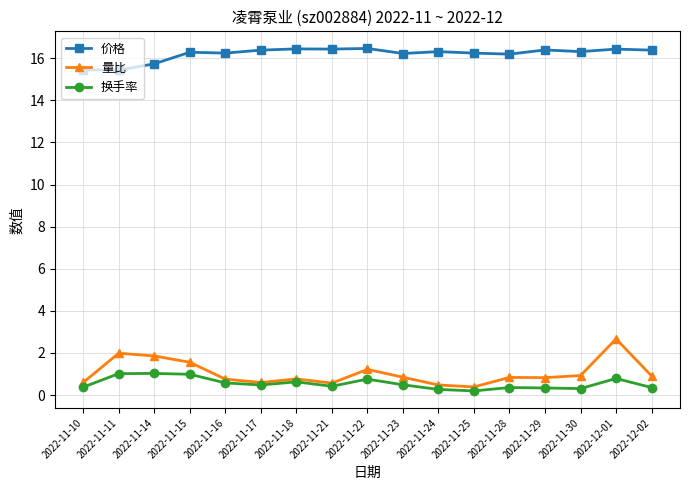

What is the difference between the maximum and minimum values in the 换手率 series?

0.8